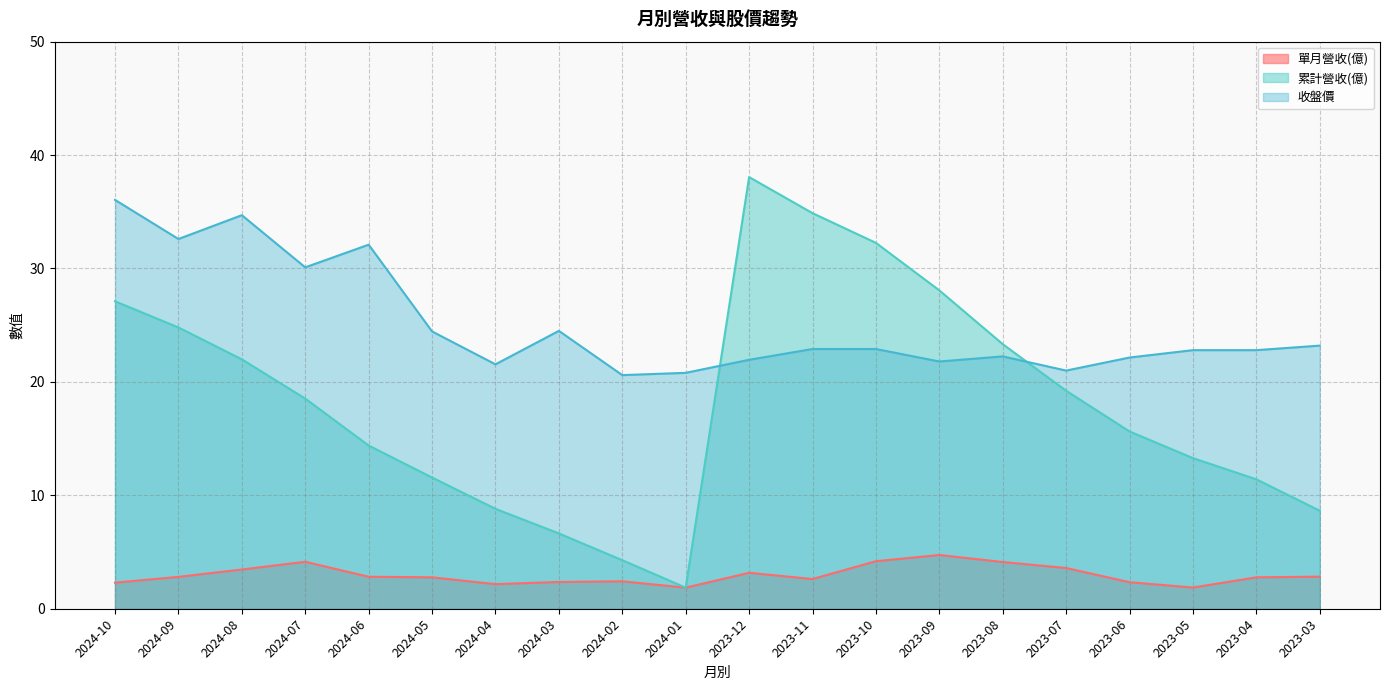

What is the total value across all series at 2023-04?

37.0